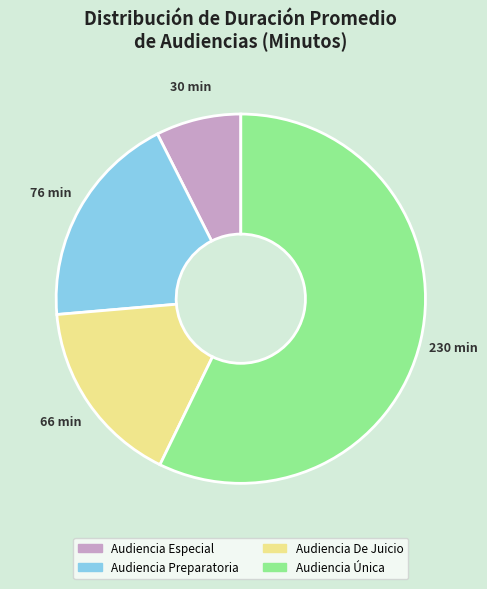

What is the ratio of the value at Audiencia De Juicio to the value at Audiencia Única?

0.3